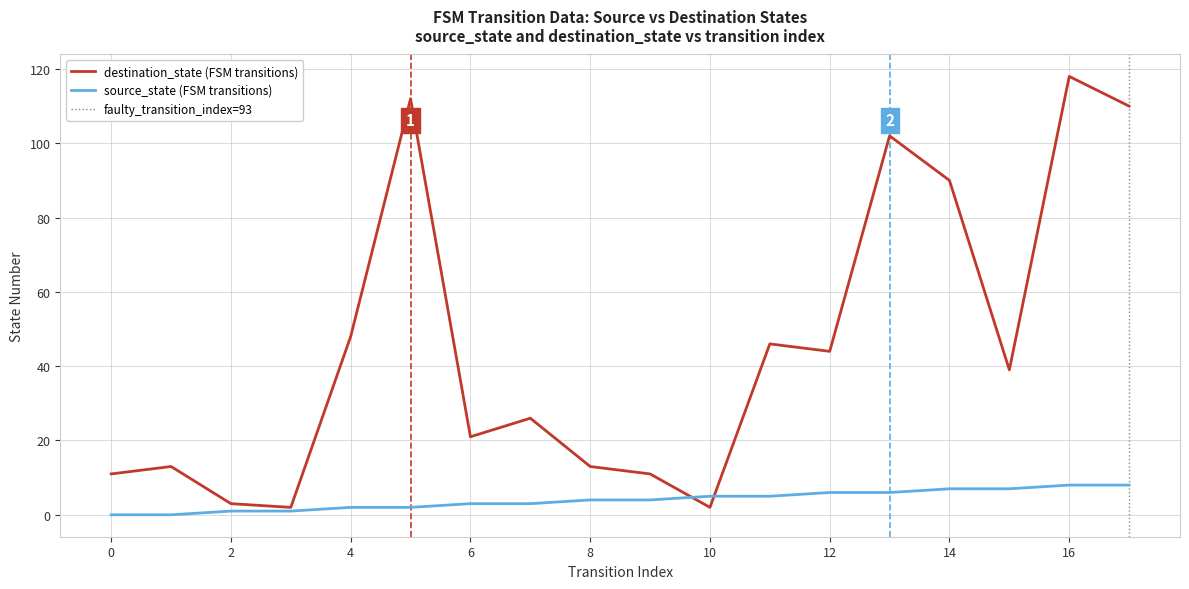

Which series has the largest range (max minus min)?

destination_state